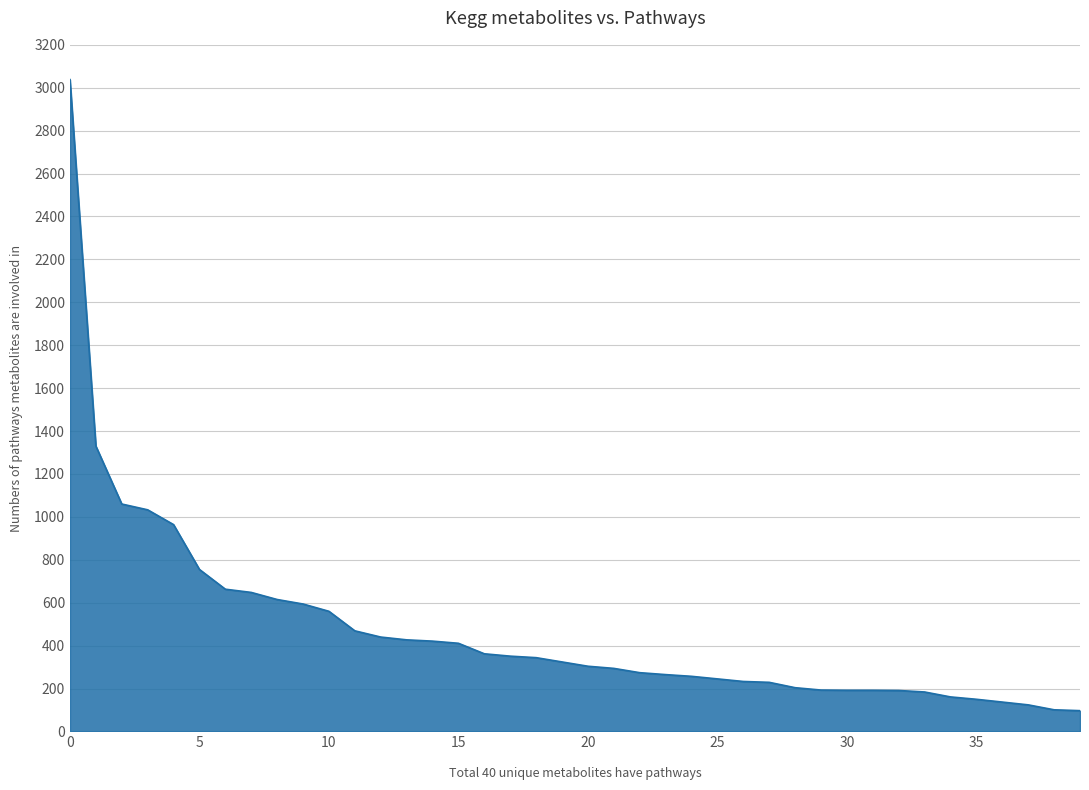

What is the minimum value shown in the chart?

97